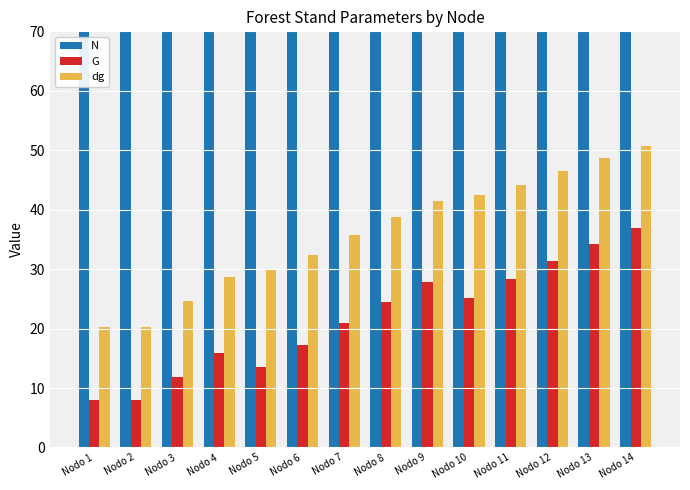

What is the difference between the dg values at Nodo 14 and Nodo 4?

22.0